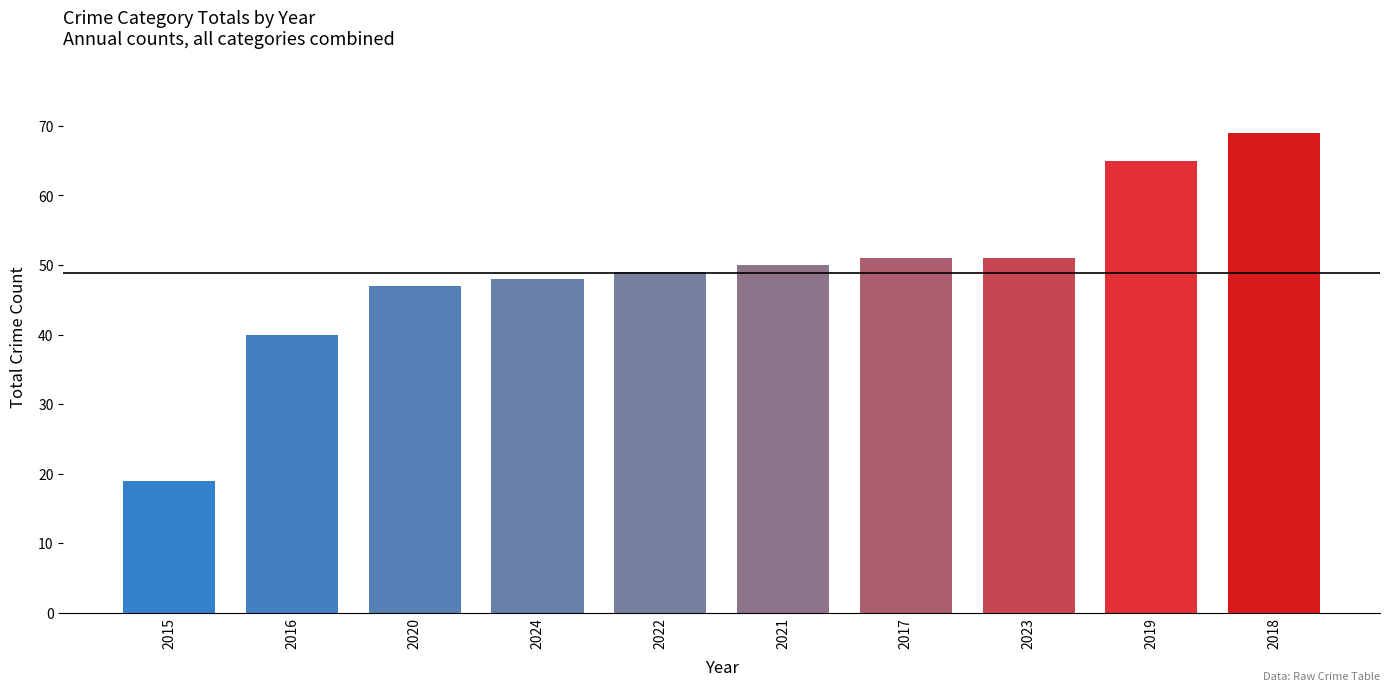

The chart shows a value of 48 at 2024. True or false?

True